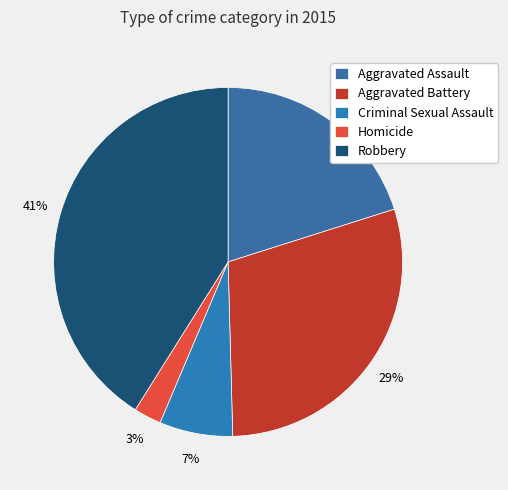

What percentage do Aggravated Assault and Robbery together represent?

61.2%